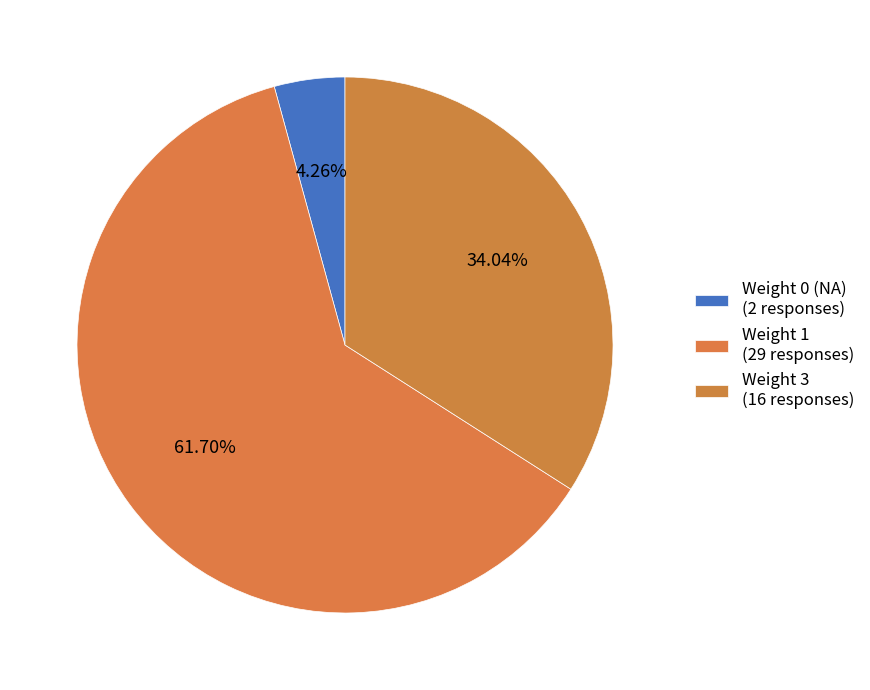

The Weight 1 slice represents 70% of the pie. True or false?

False